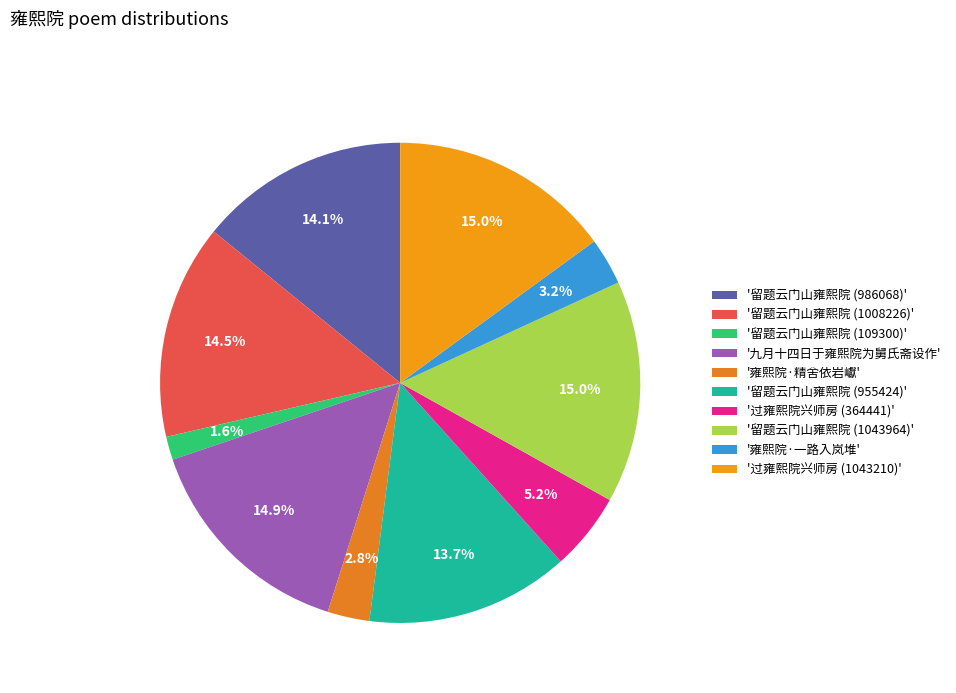

How many slices are in this pie chart?

10